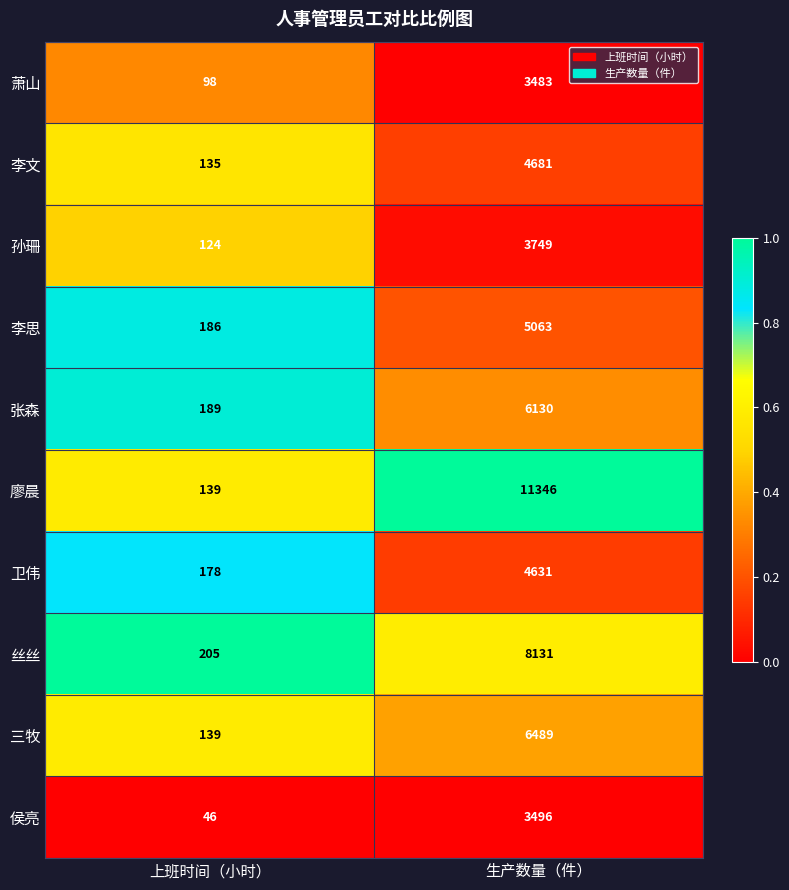

Rank the categories by 孙珊 value from lowest to highest.

上班时间（小时）, 生产数量（件）